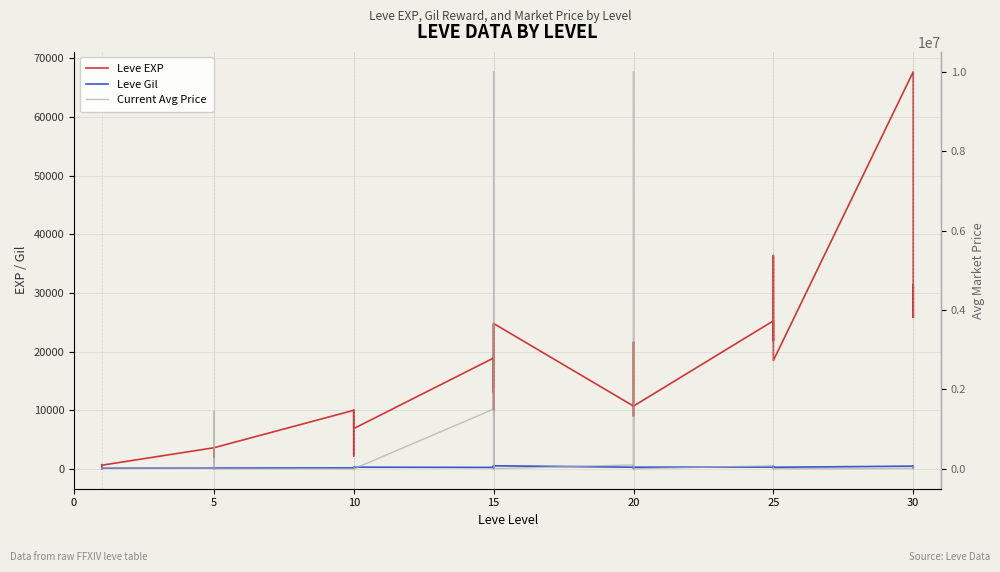

True or false: Leve EXP has a value of 25900.0 at 30.

True